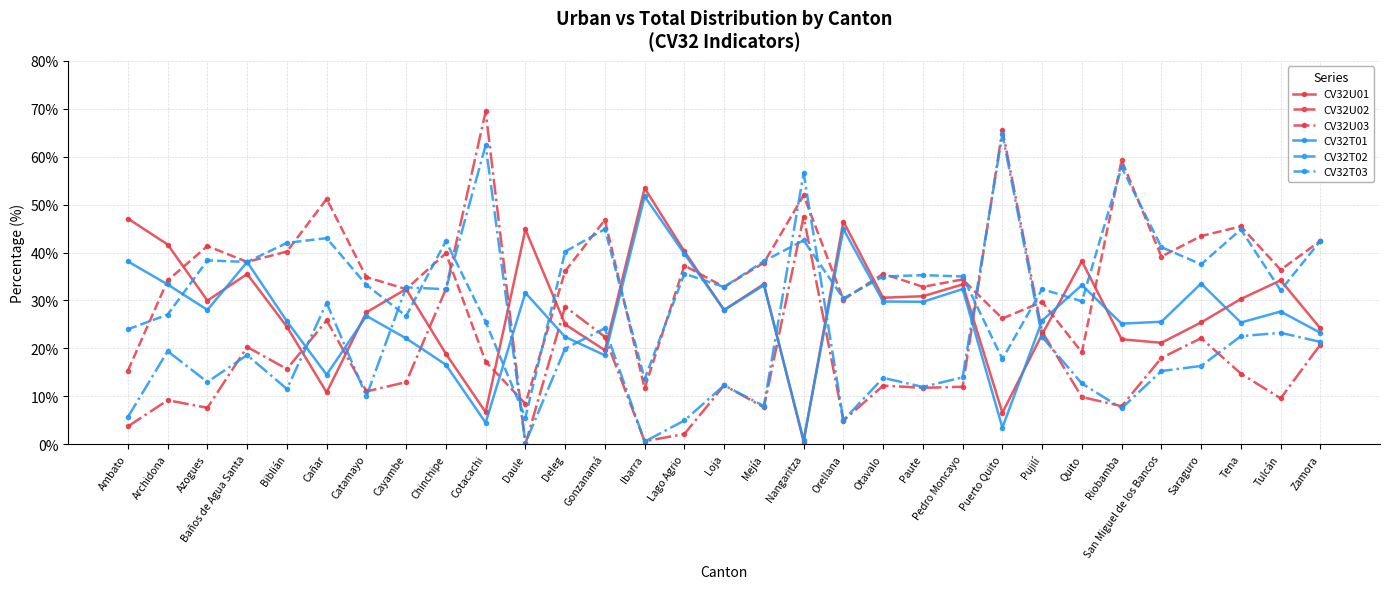

Which category has the lowest value in the CV32T02 series?

Daule